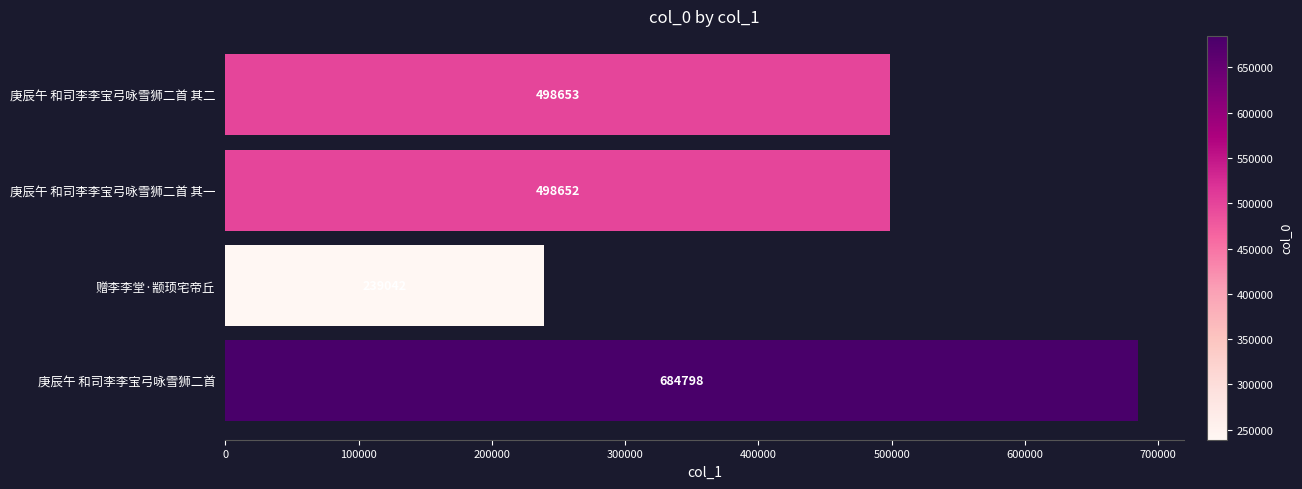

What is the sum of all values?

1921145